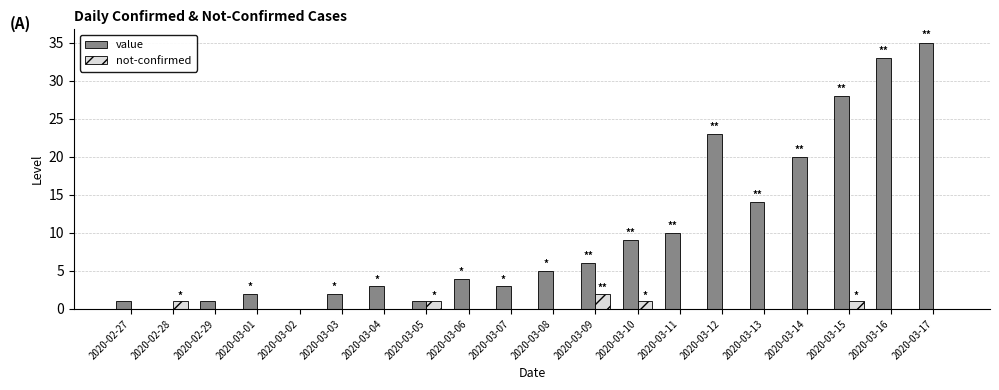

True or false: value has a value of 3 at 2020-03-08.

False